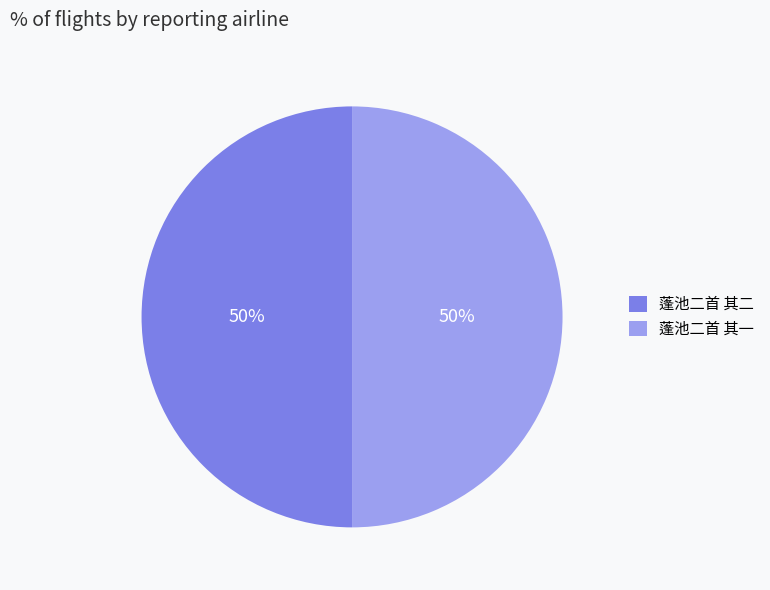

Do 蓬池二首 其二 and 蓬池二首 其一 together represent more than half of the pie?

Yes